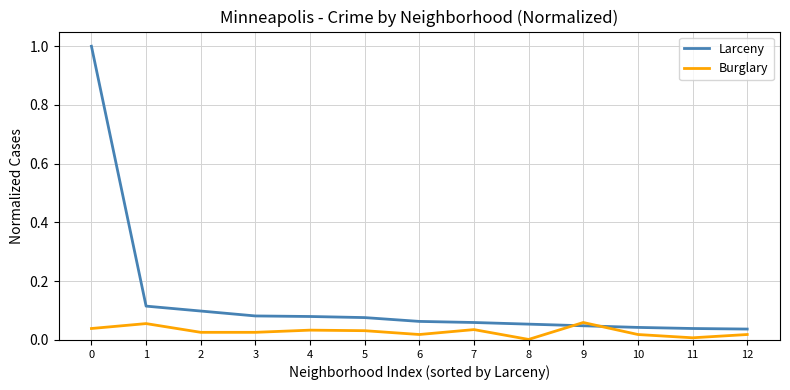

What are all the series names shown in the legend?

Larceny, Burglary